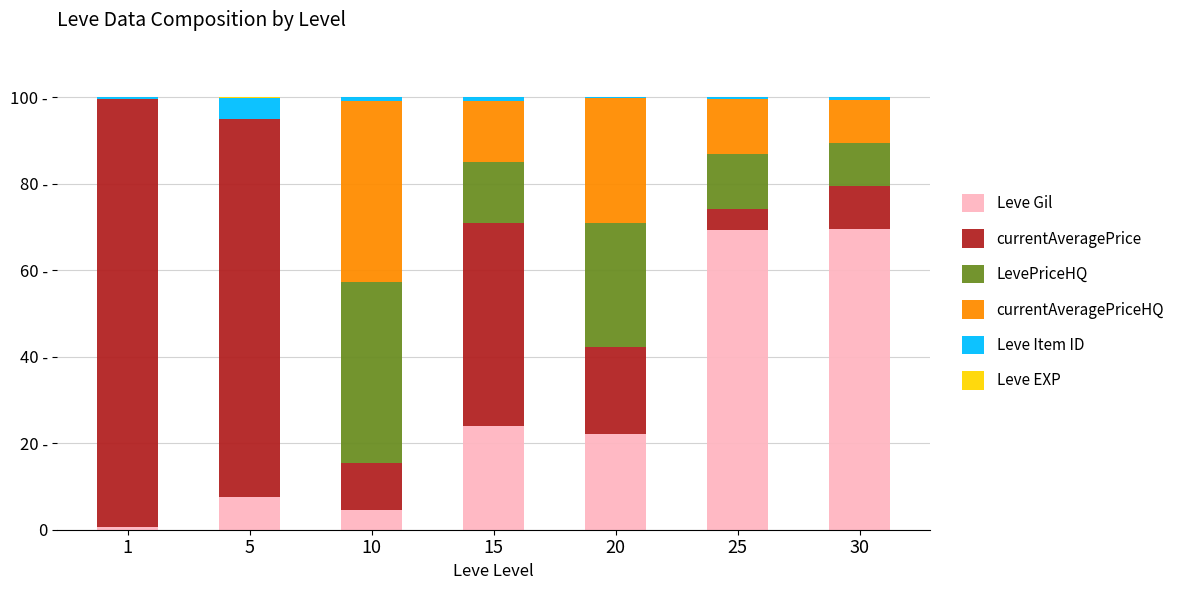

At which category is the sum across all series the highest?

20